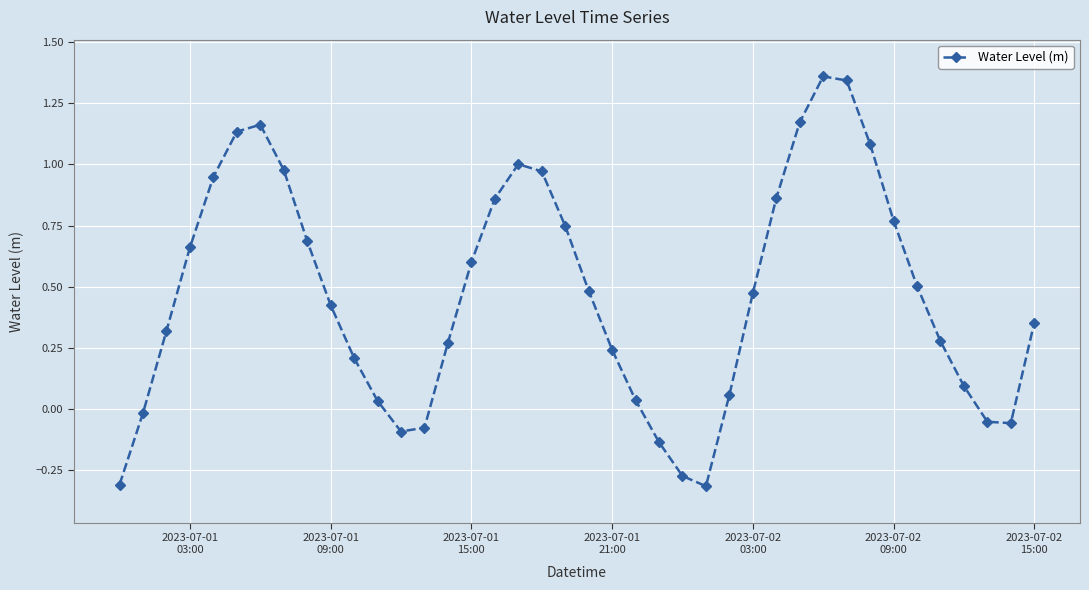

True or false: the data has more than 0 interior local peaks.

True